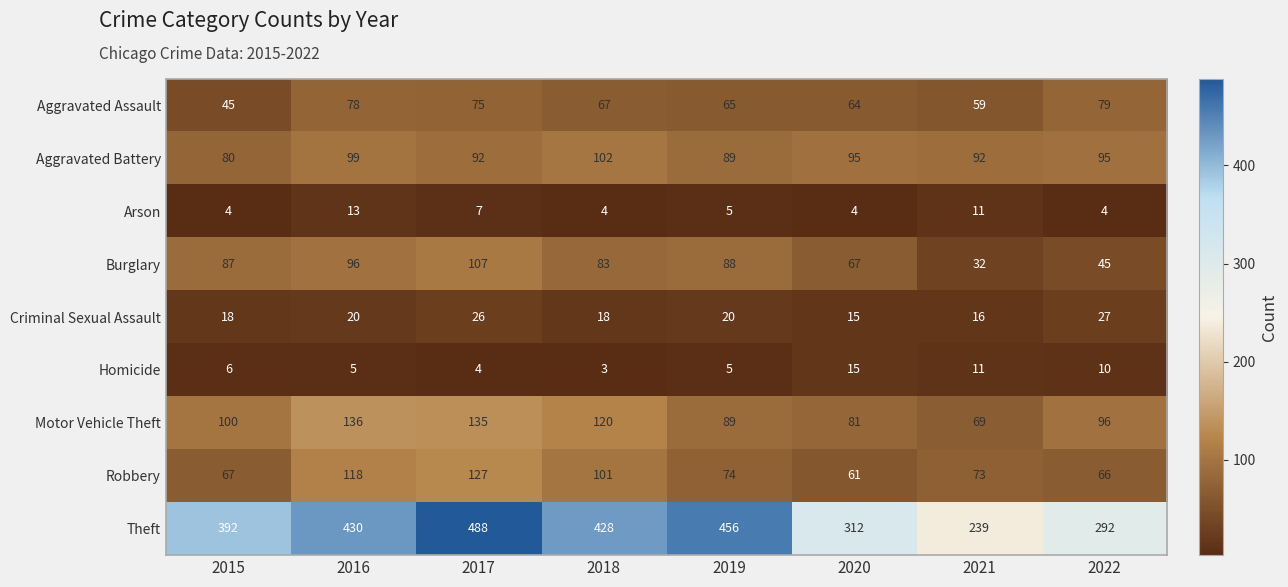

Which label corresponds to the largest value in the chart?

2017